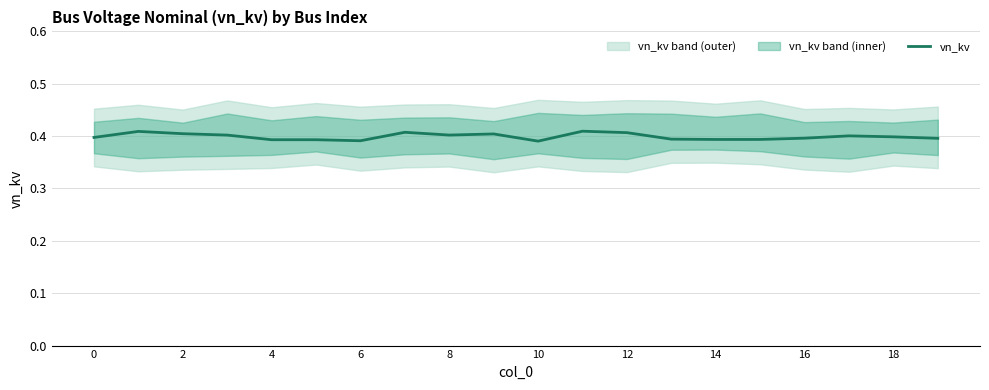

Between 11 and 18, which is larger?

11